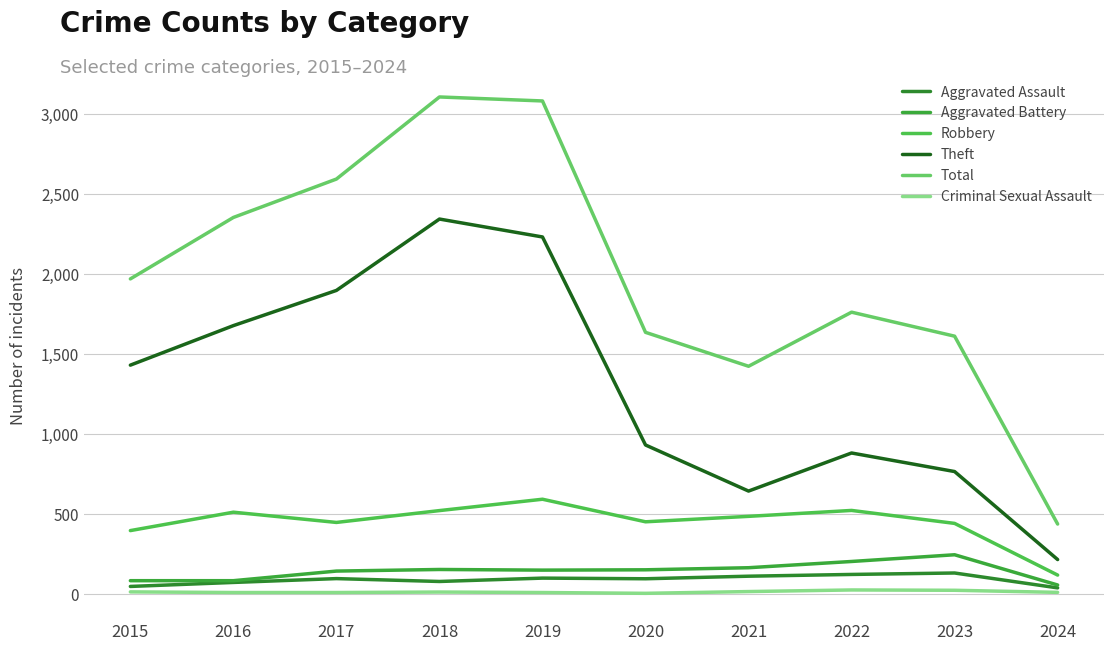

The value of Aggravated Battery at 2024 is 55. True or false?

True